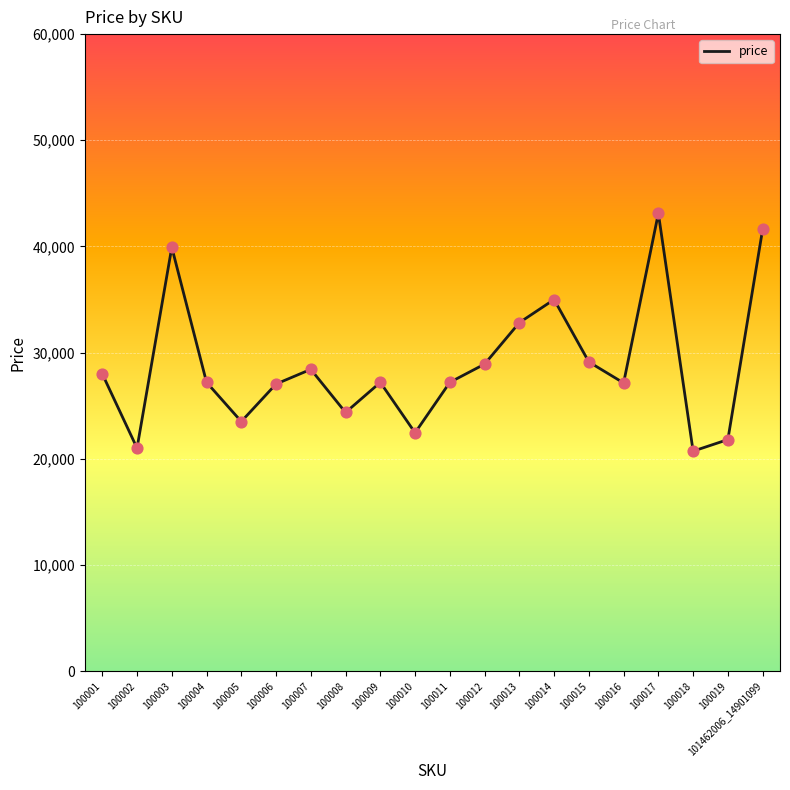

What is the ratio of the value at 100004 to the value at 100001?

1.0